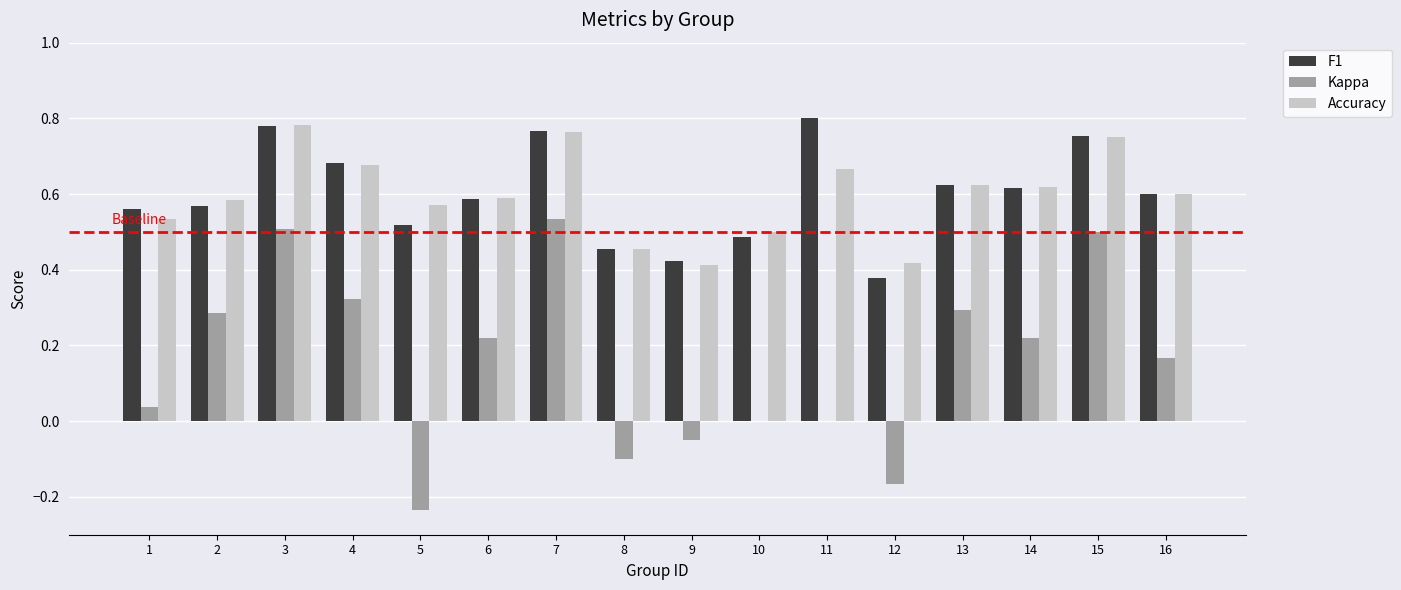

Is it true that F1 equals 0.8 at 1?

False